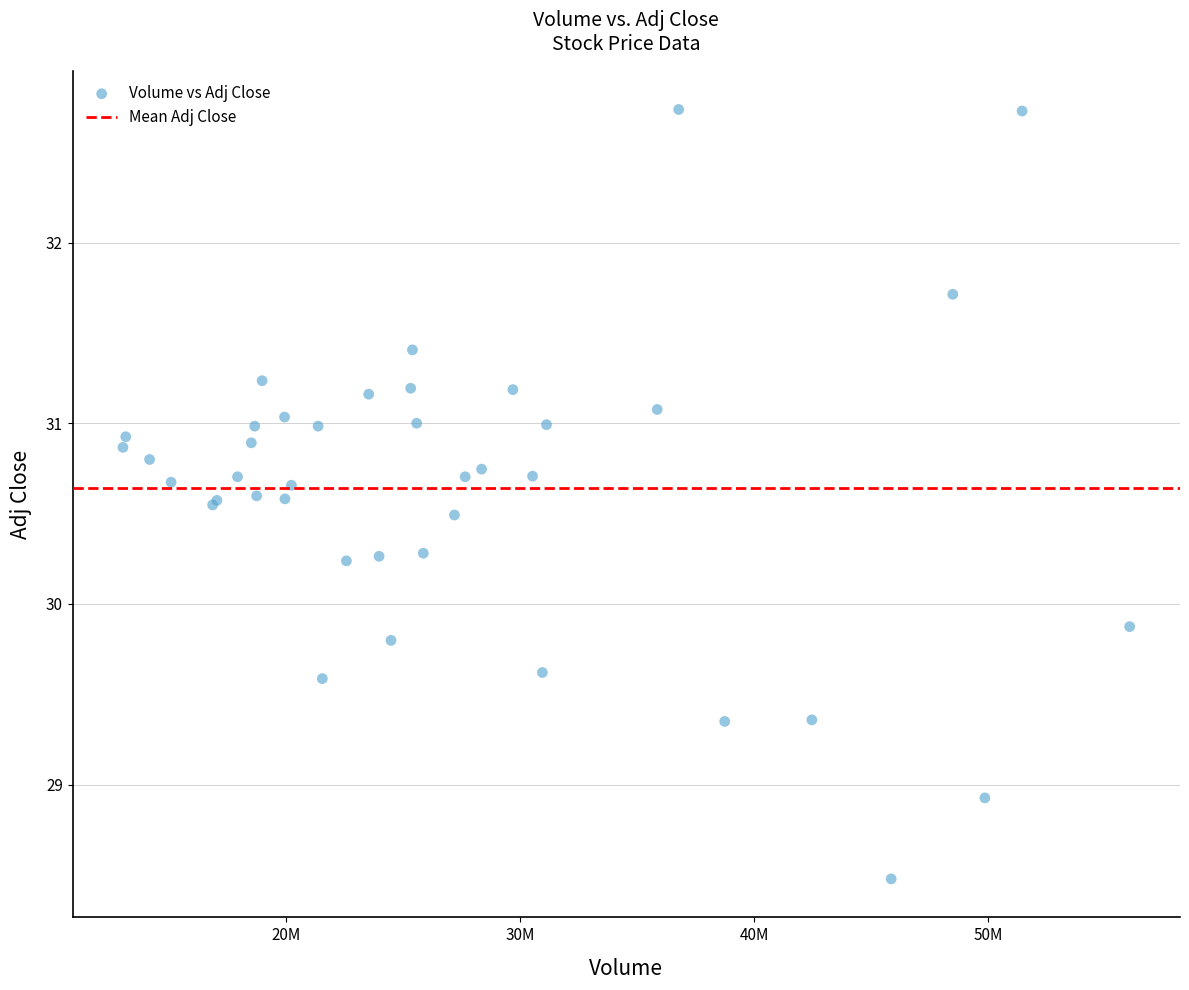

What Y value in the scatter plot is closest to 30?

29.9